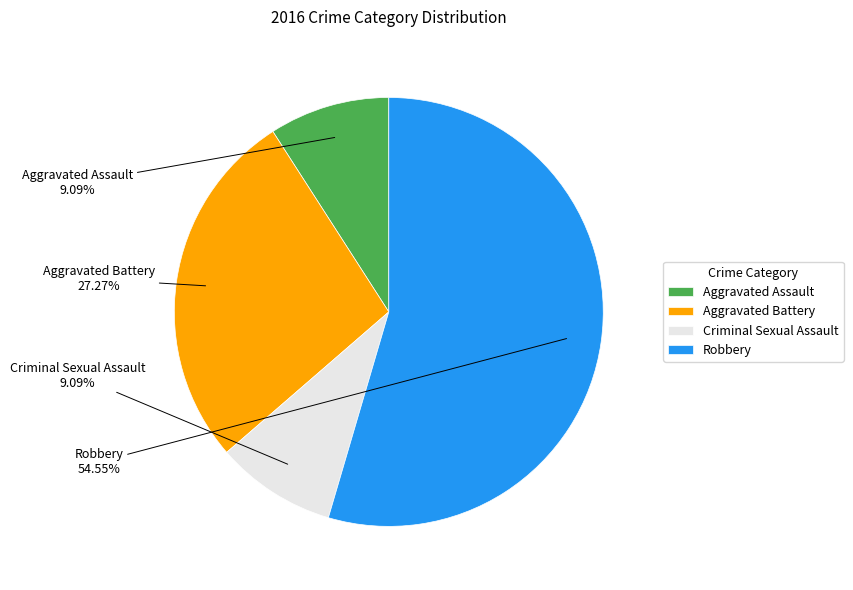

To the nearest percent, what portion does Aggravated Battery represent?

27%